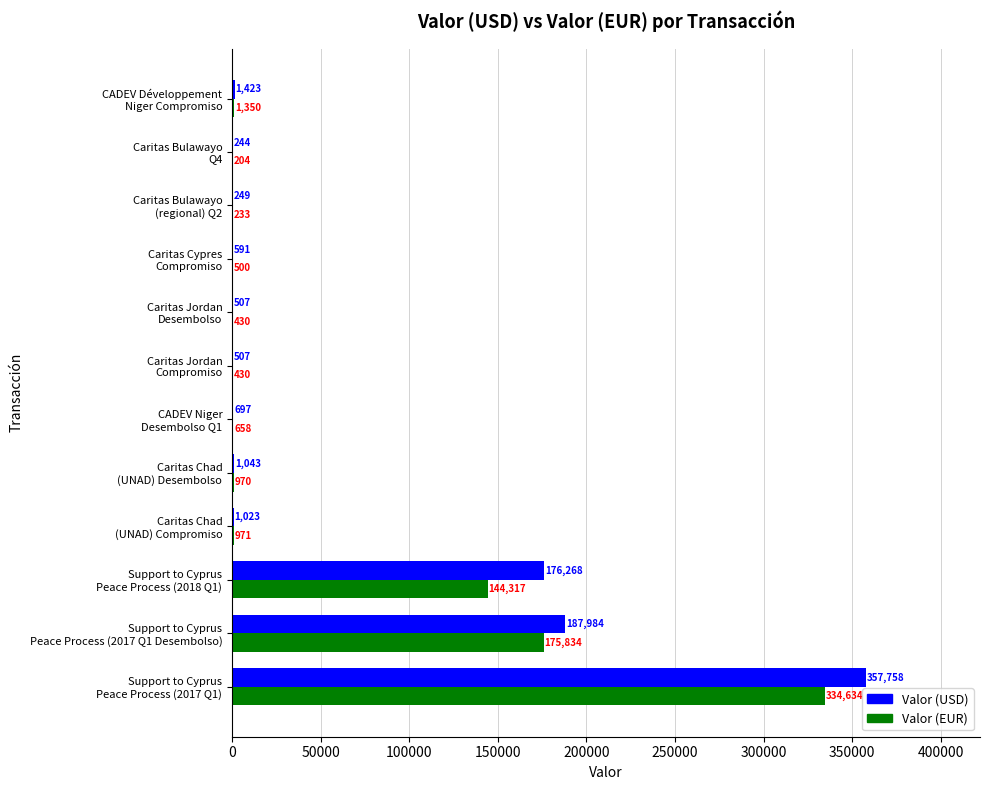

Which series has the largest total across all categories?

Valor (USD)